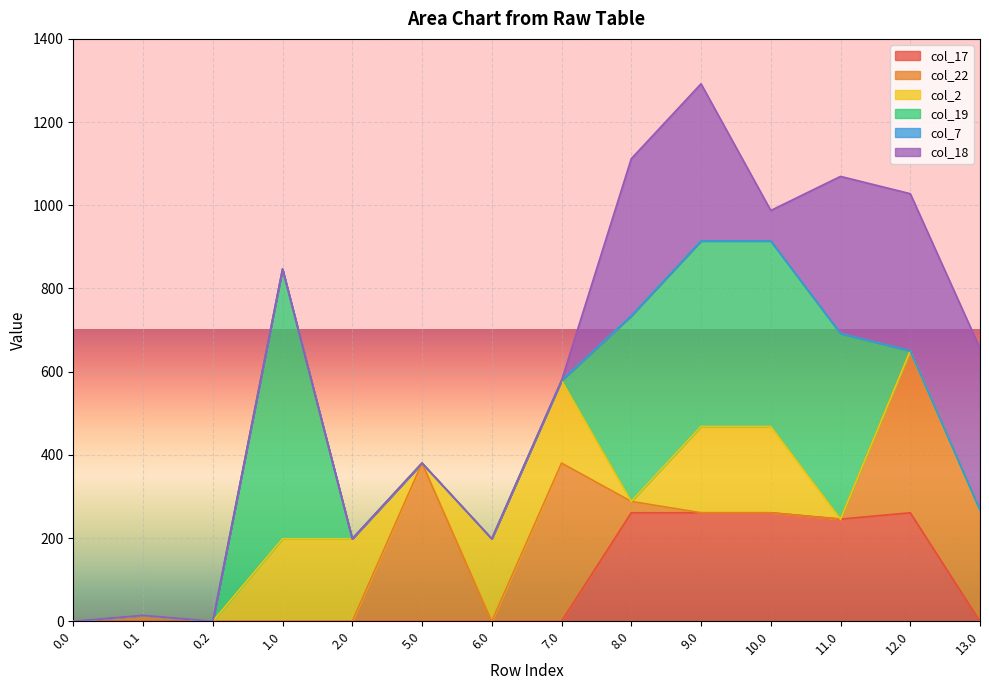

True or false: col_2 has more than 0 interior local peaks.

False